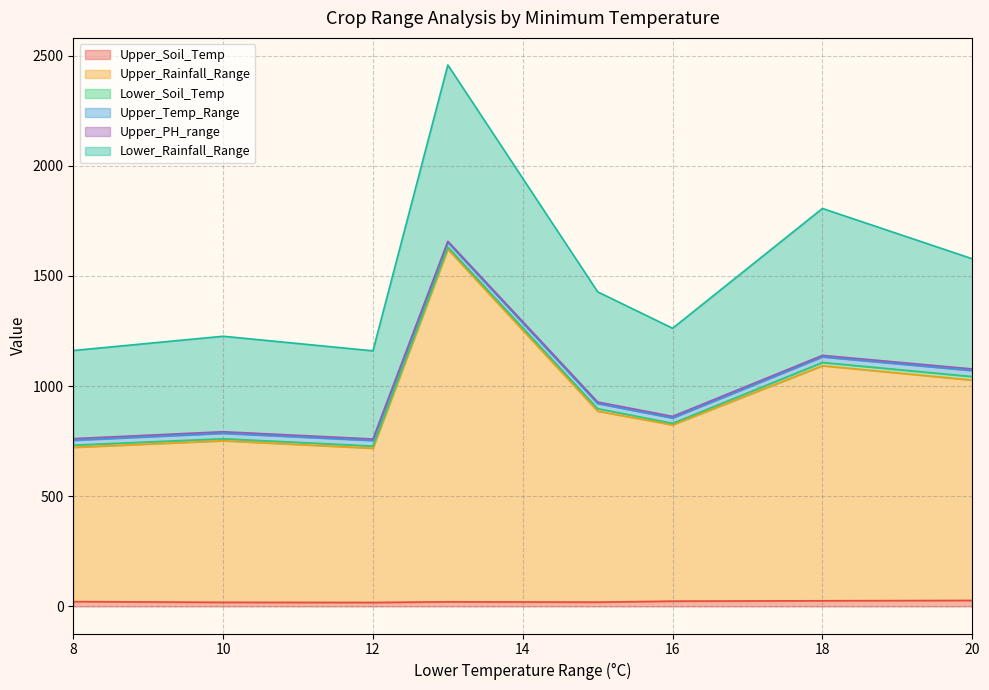

Between 10 and 20, which is larger?

20